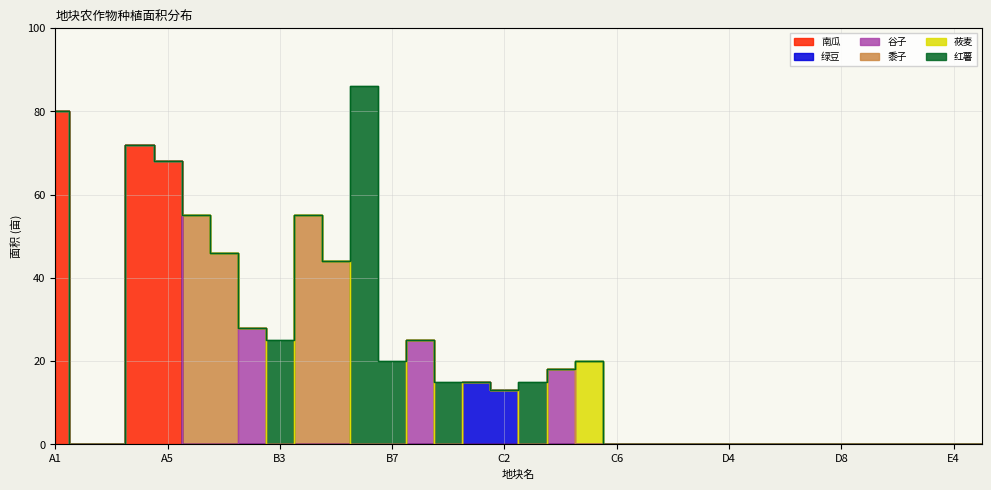

What position from the left is A6?

6